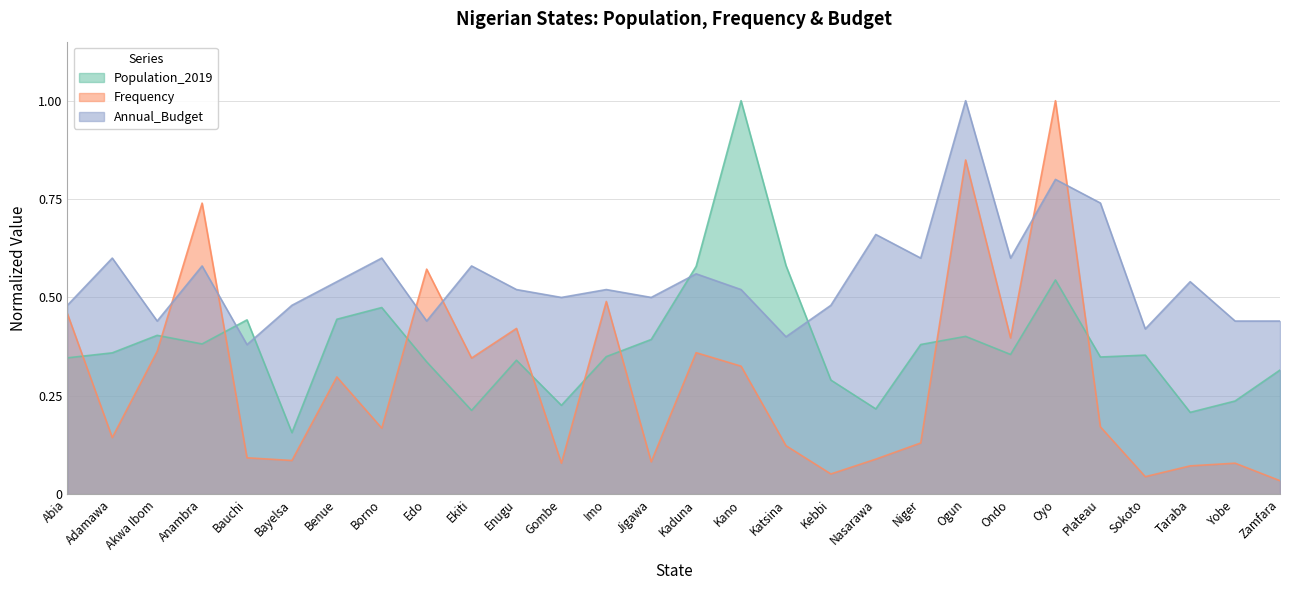

Rank the series by their maximum value, from lowest to highest.

Population_2019, Frequency, Annual_Budget